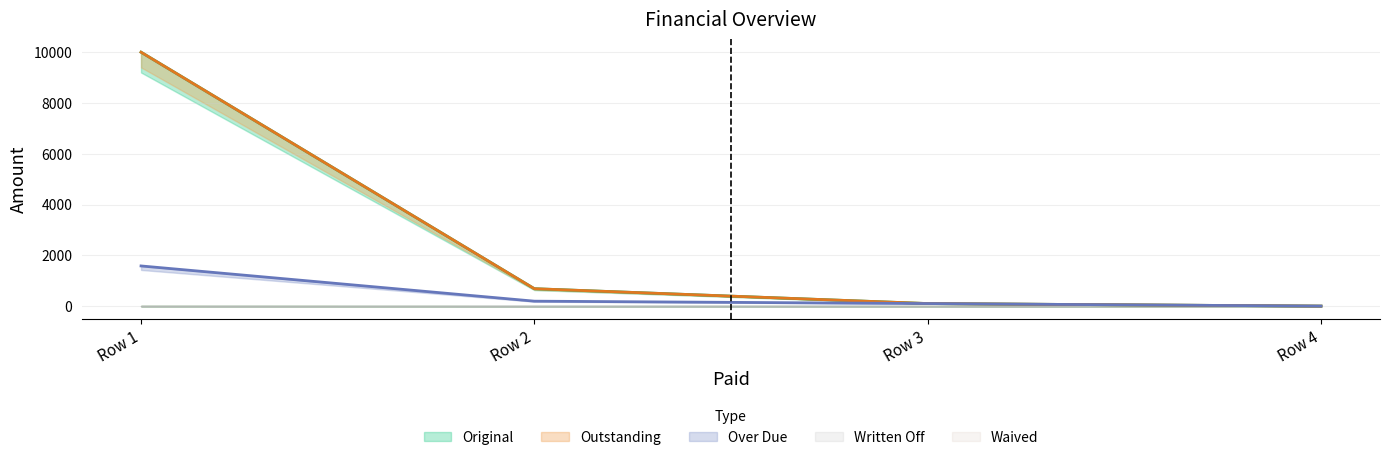

The value of Over Due at Row 4 is 971.7. True or false?

False